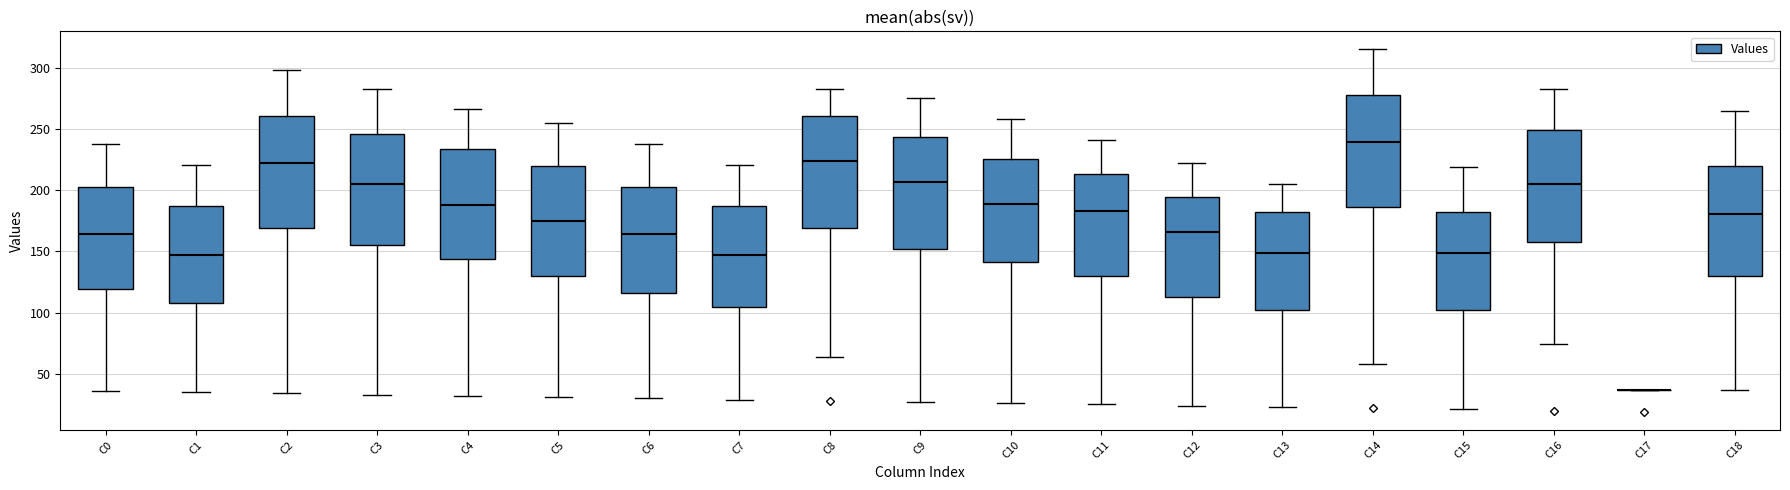

Where is the lower edge of the box for C13 on the y-axis? The values are not printed on the chart, so give them approximately, as read against the axis.

100